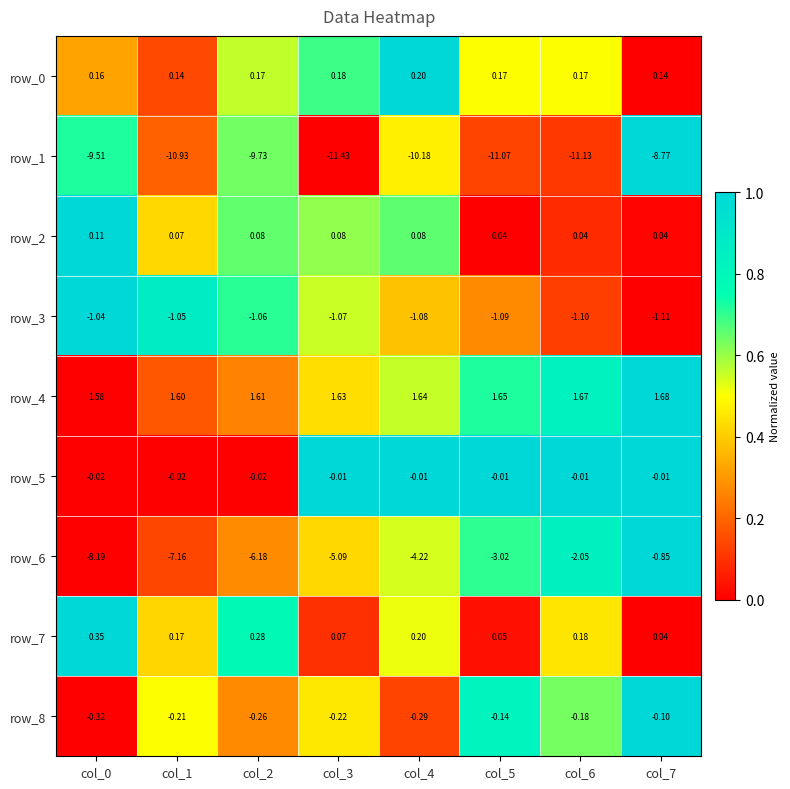

Is the value of row_4 at col_3 greater than the value of row_6 at col_3?

Yes